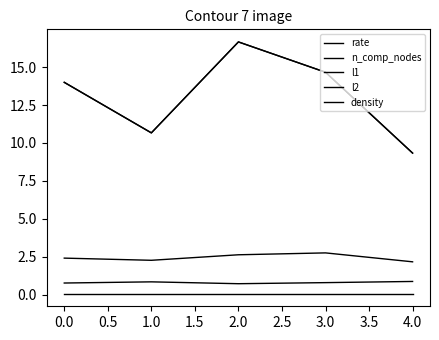

True or false: density and n_comp_nodes cross at least once.

False